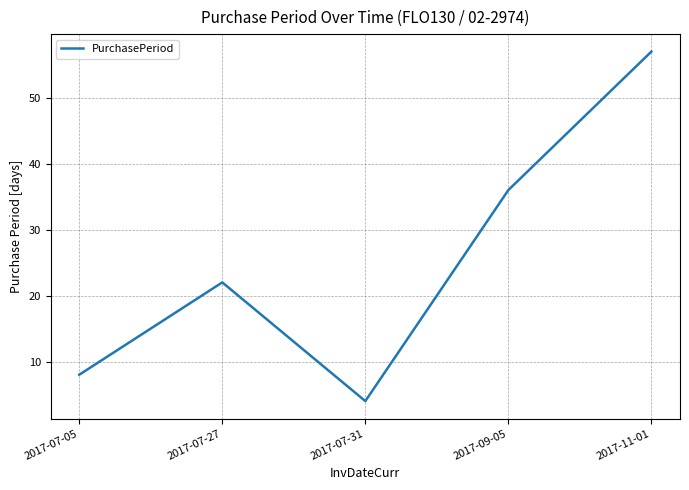

What is the minimum value shown in the chart?

4